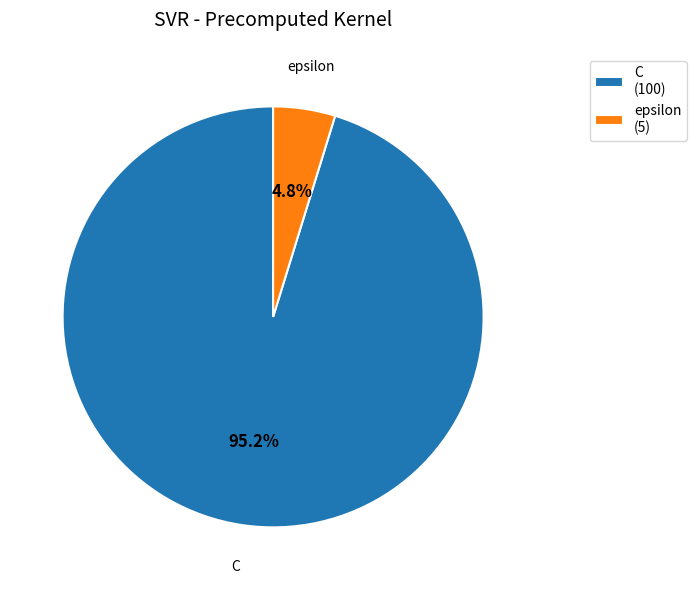

Does epsilon (5) represent more than half of the total?

No